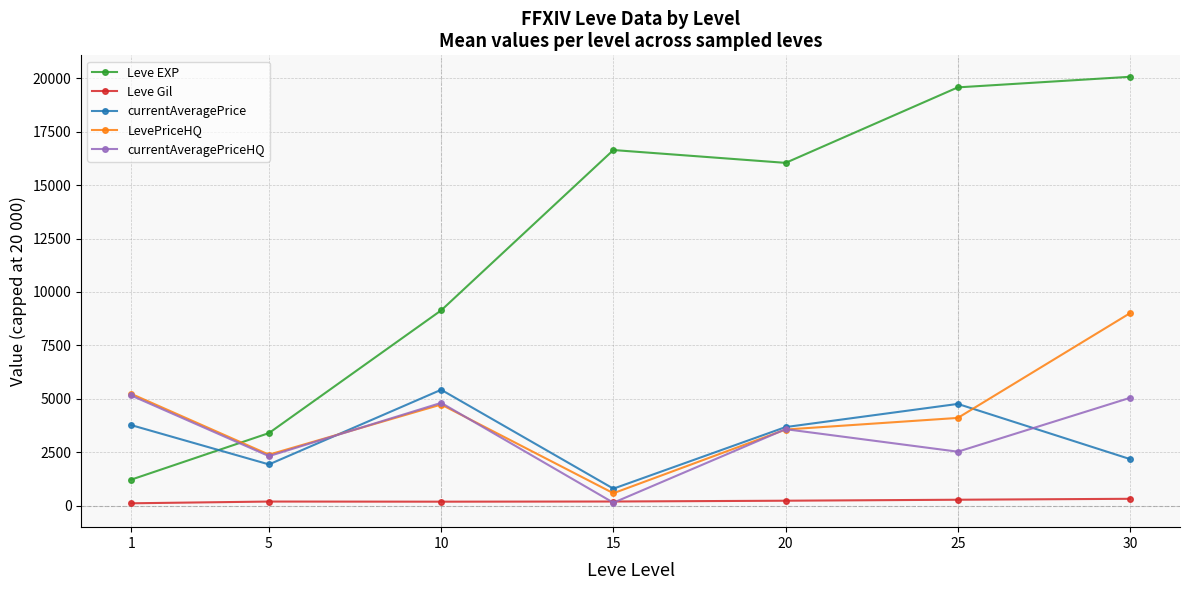

How many data points does each series have?

7